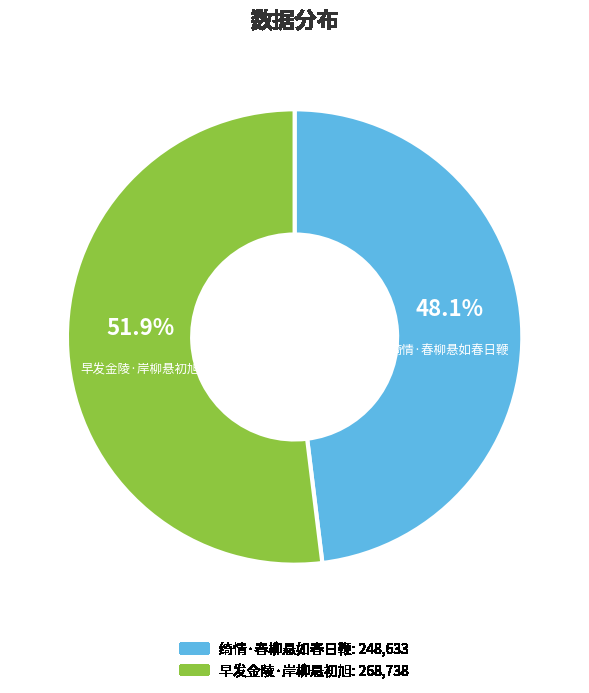

Between 绮情·春柳悬如春日鞭 and 早发金陵·岸柳悬初旭, which is larger?

早发金陵·岸柳悬初旭